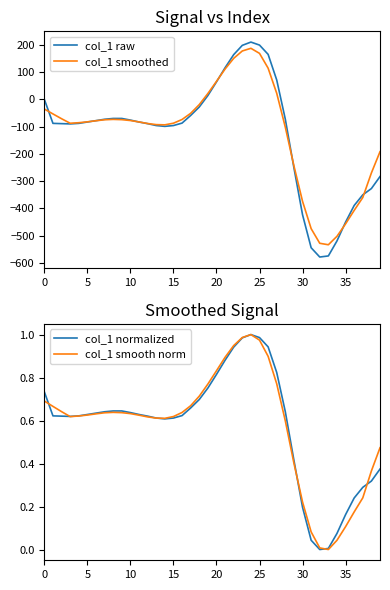

Between 14 and 38, which series saw the biggest shift?

col_1 raw